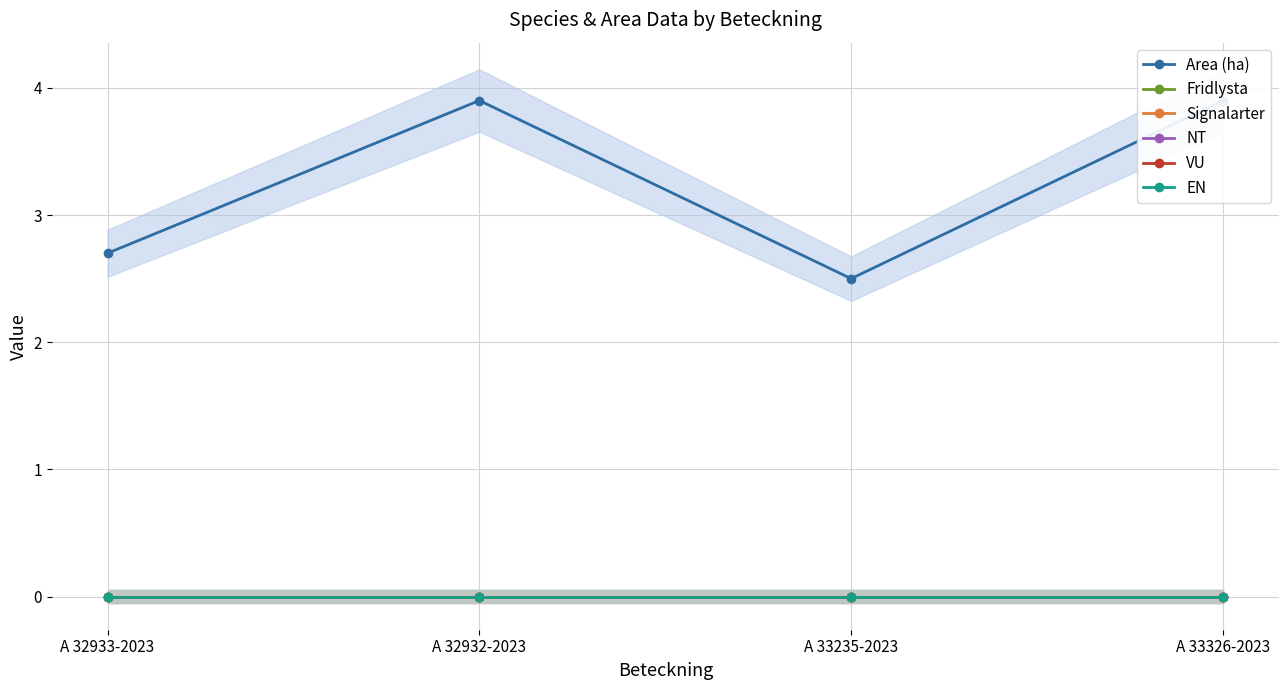

What is the label of the 1st point from the left?

A 32933-2023